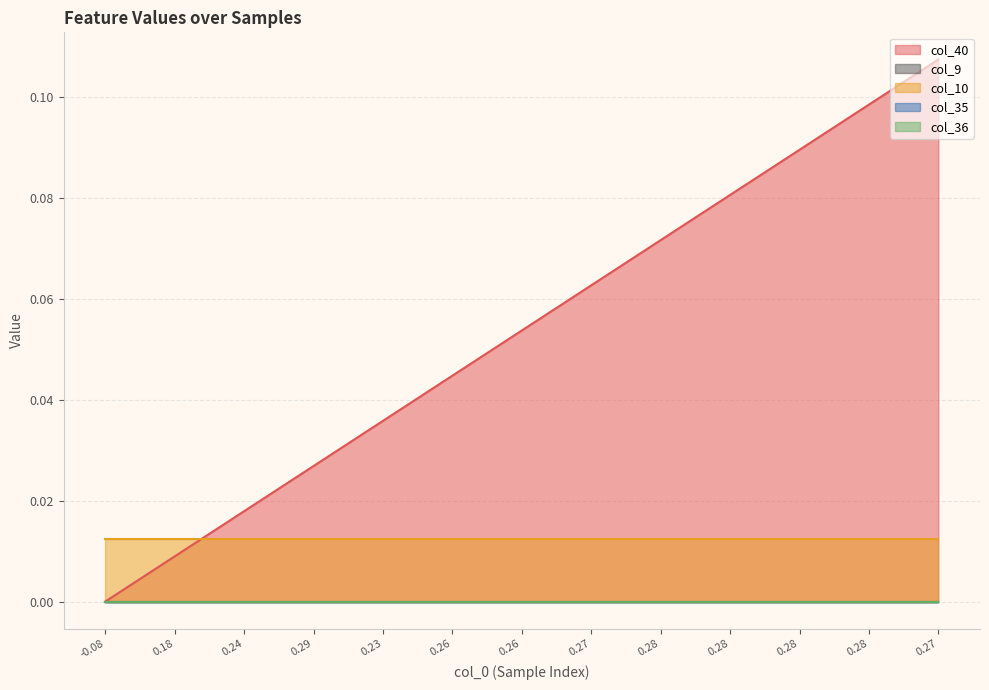

Does the chart display data point markers on the line(s)?

No